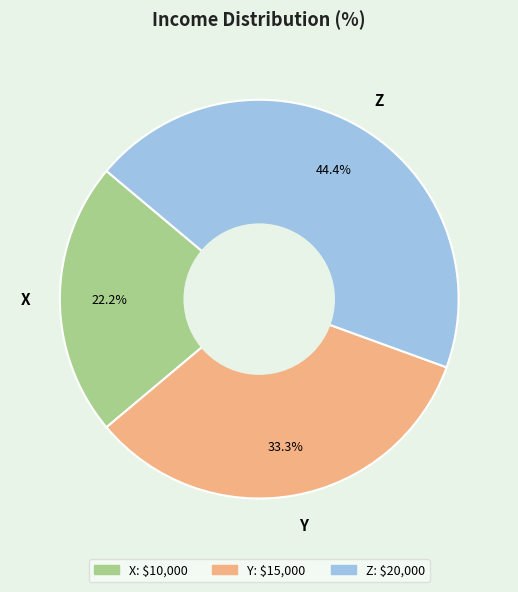

Approximately how many times larger is the value at Y compared to X?

1.5